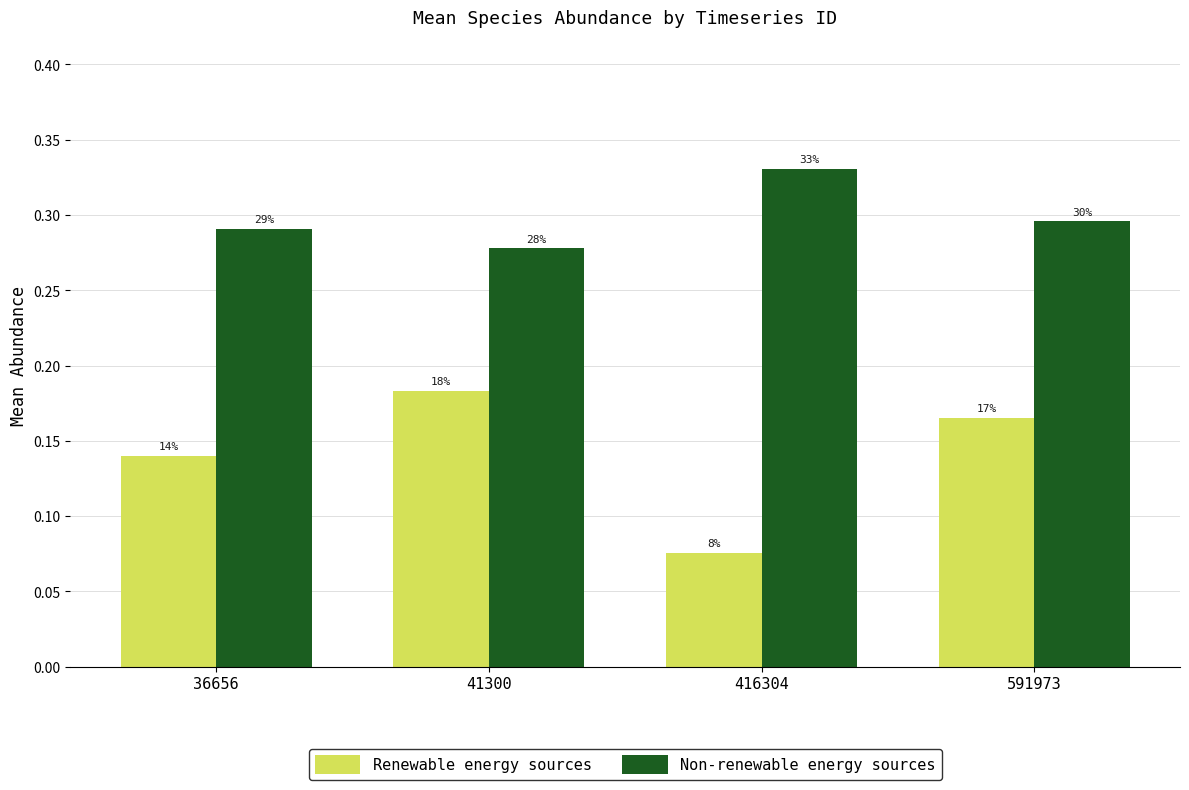

Reading left to right, extract all data points from this chart.

Renewable energy sources: 0.1	0.2	0.1	0.2
Non-renewable energy sources: 0.3	0.3	0.3	0.3